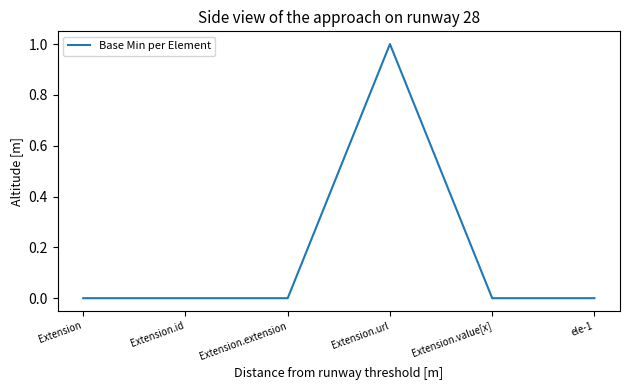

How many lines are shown in the chart?

1